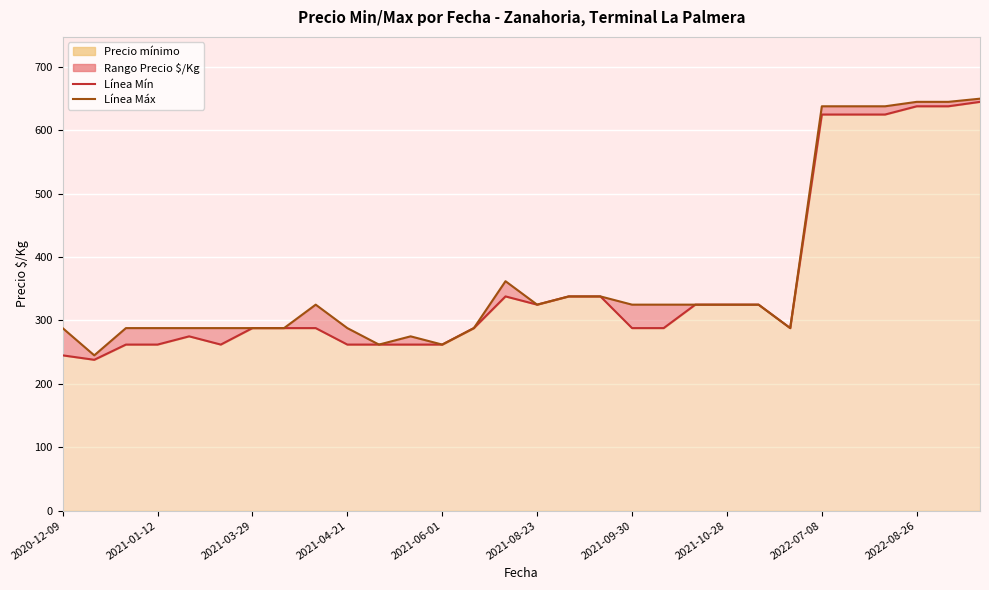

What is the difference between the second highest and minimum values in the Precio máximo series?

400